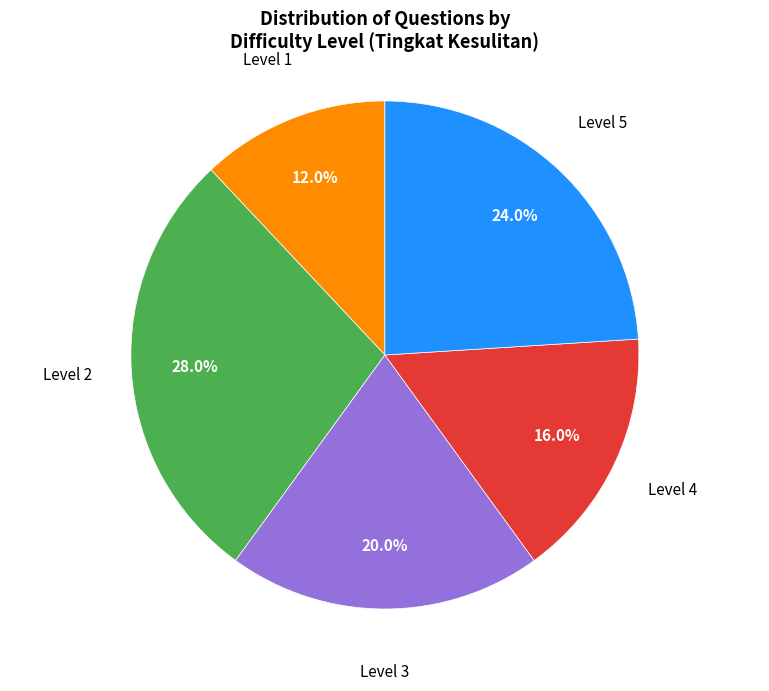

Is there a majority slice in this chart?

No